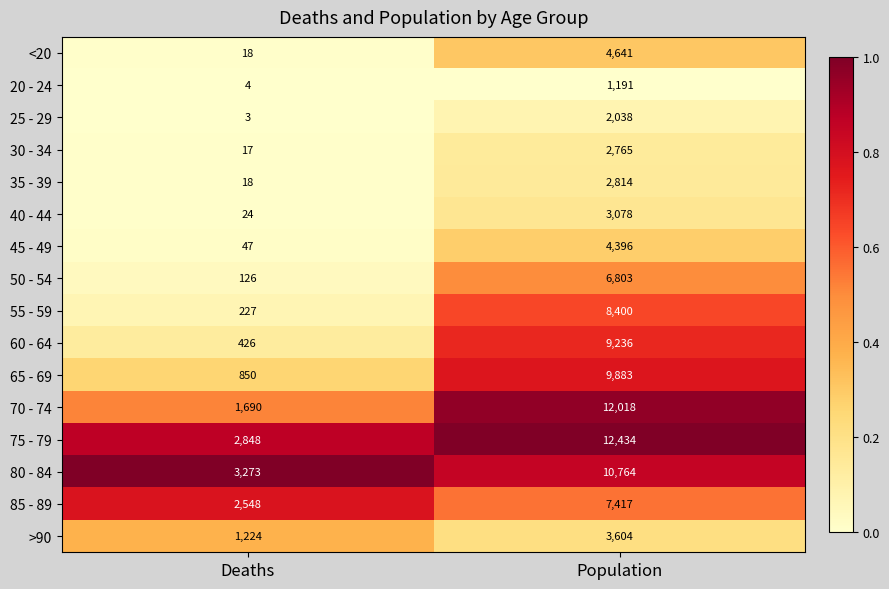

Which category has the lowest value across all series?

Deaths